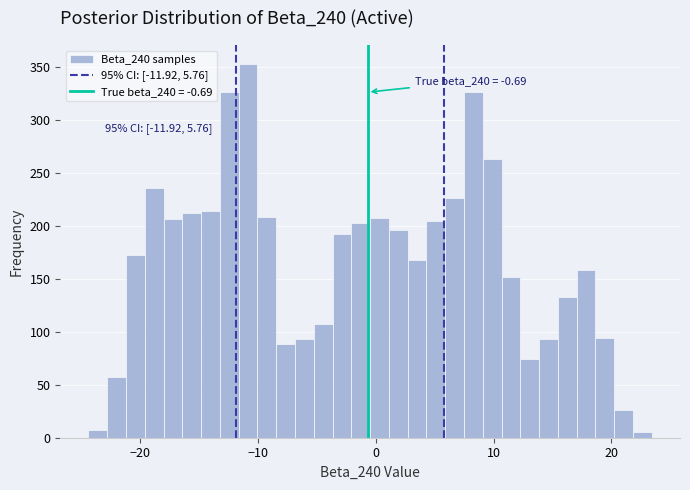

Read against the x-axis, roughly where is the centre of the tallest bar?

-11